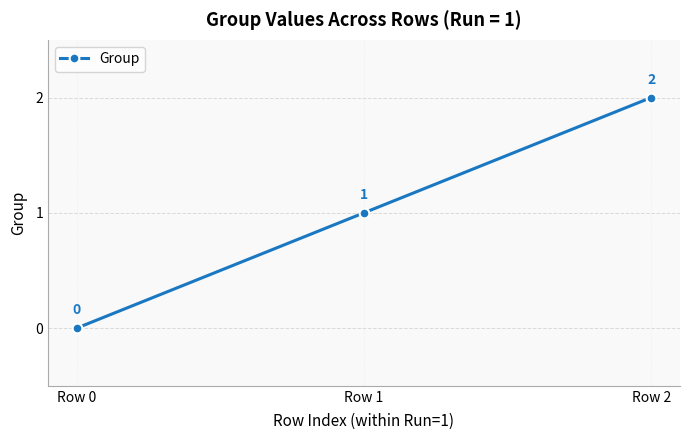

Reading right to left, what are all the values shown in this chart?

Row 2=2	Row 1=1	Row 0=0